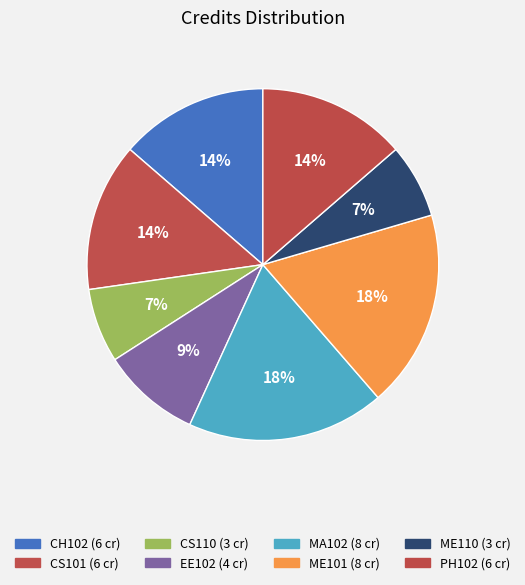

The ME101 slice represents 25% of the pie. True or false?

False